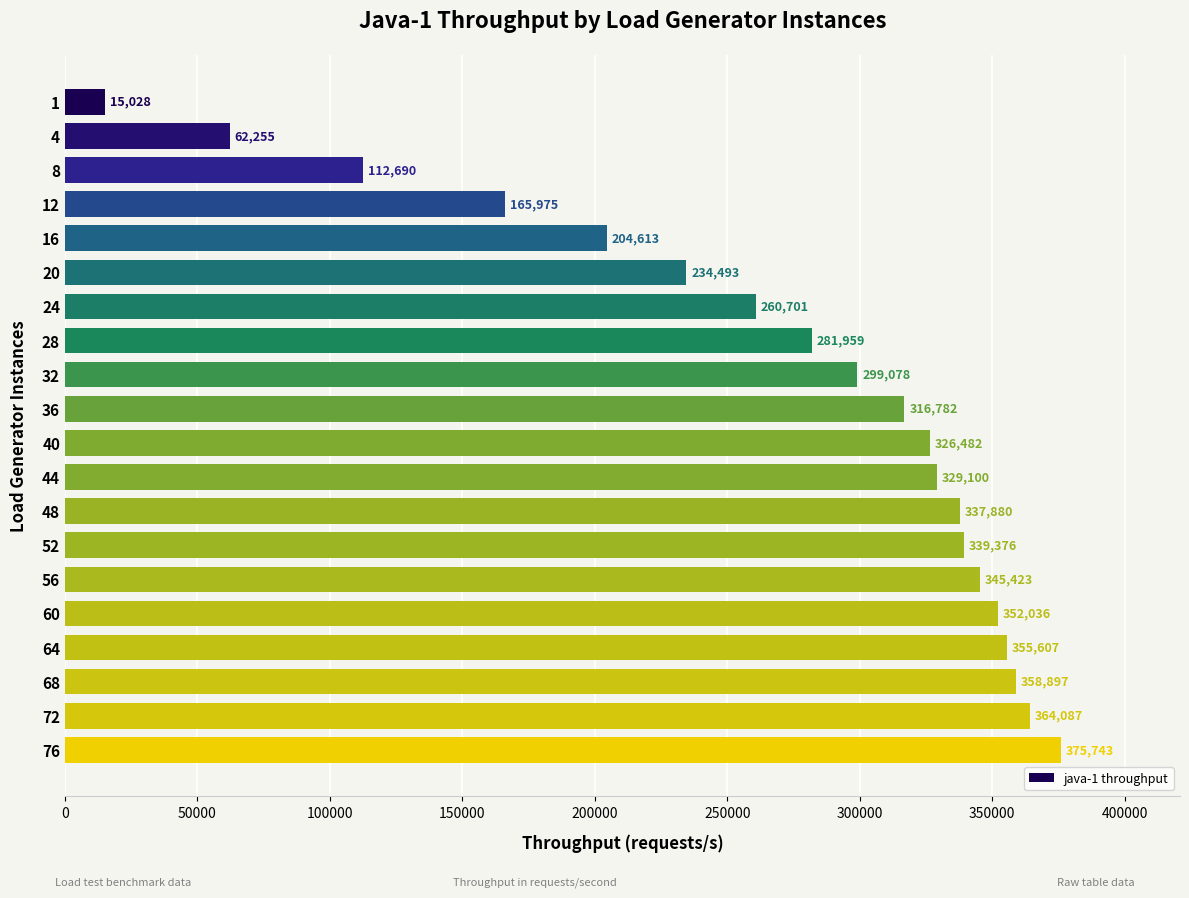

What is the value of the 20th bar from the top?

375743